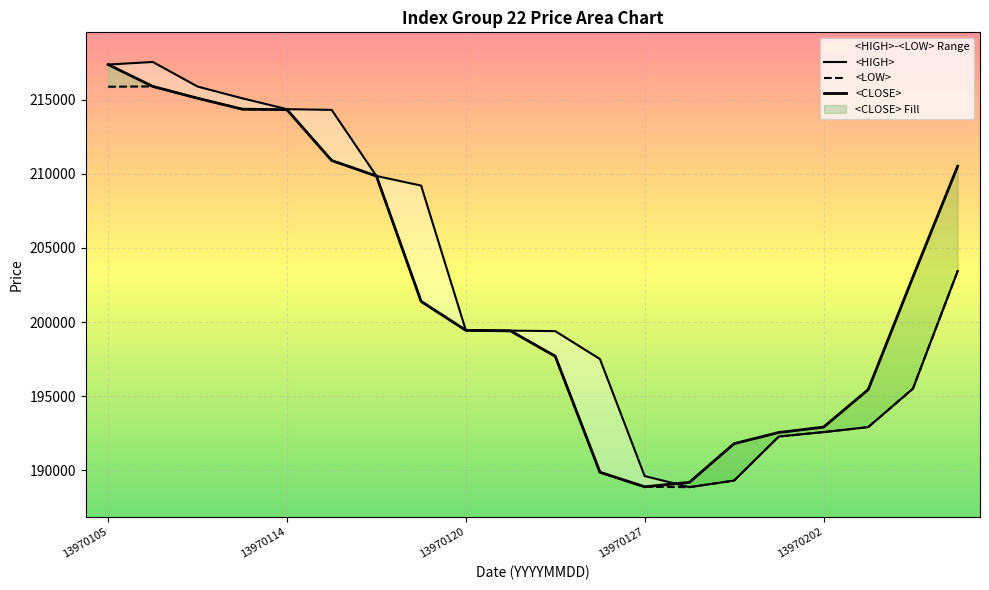

How many intersections are there between <HIGH> and <CLOSE>?

1